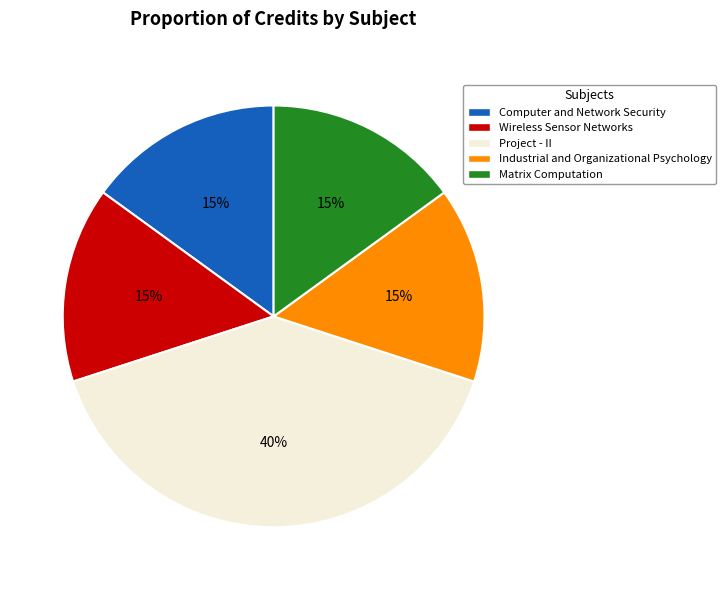

What is the largest slice in the pie chart?

Project - II